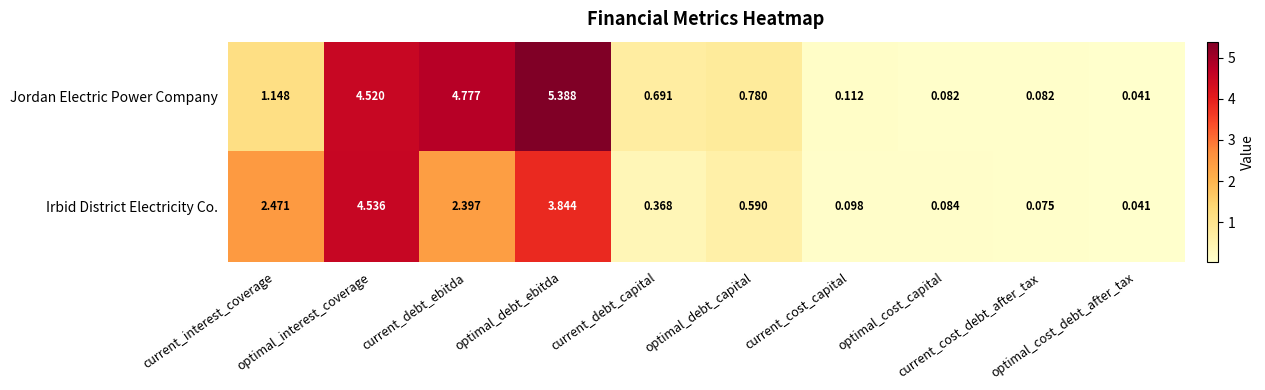

Which series has the widest spread of values?

Jordan Electric Power Company